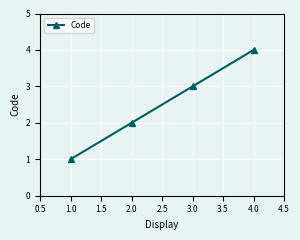

Rank the categories by value from lowest to highest.

1.0, 2.0, 3.0, 4.0